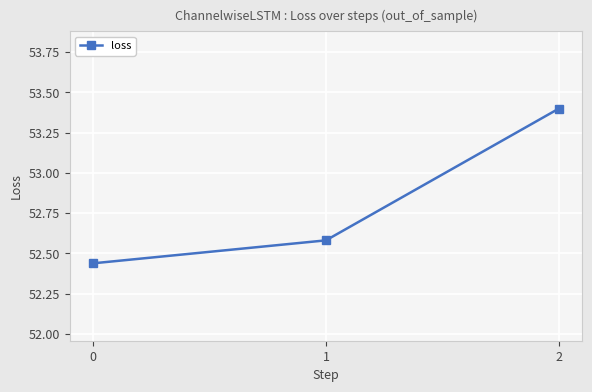

What is the change in value from 0 to 2?

+1.0